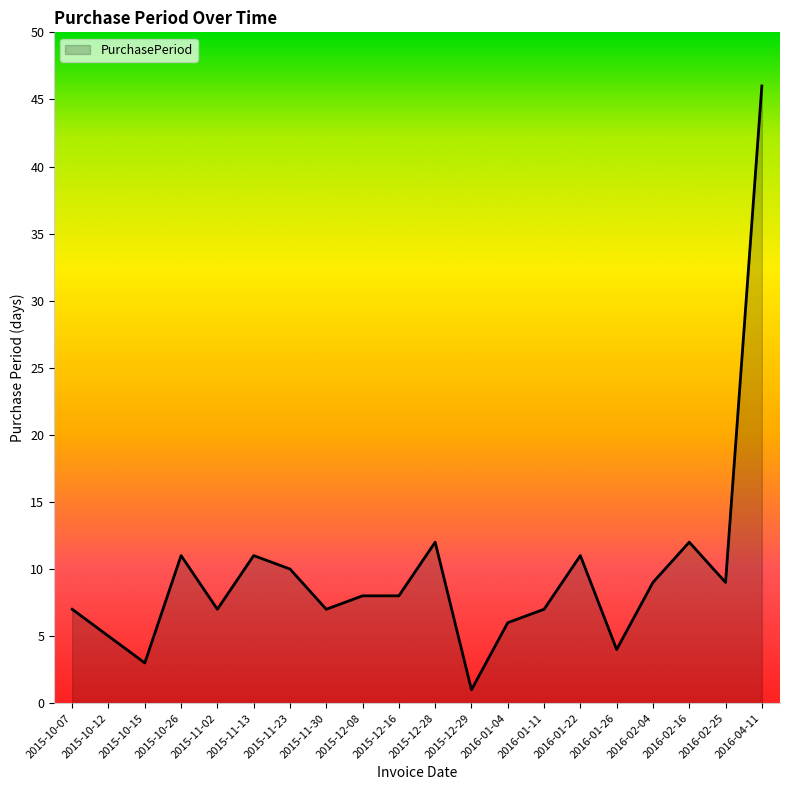

What position from the left is 2015-12-29?

12